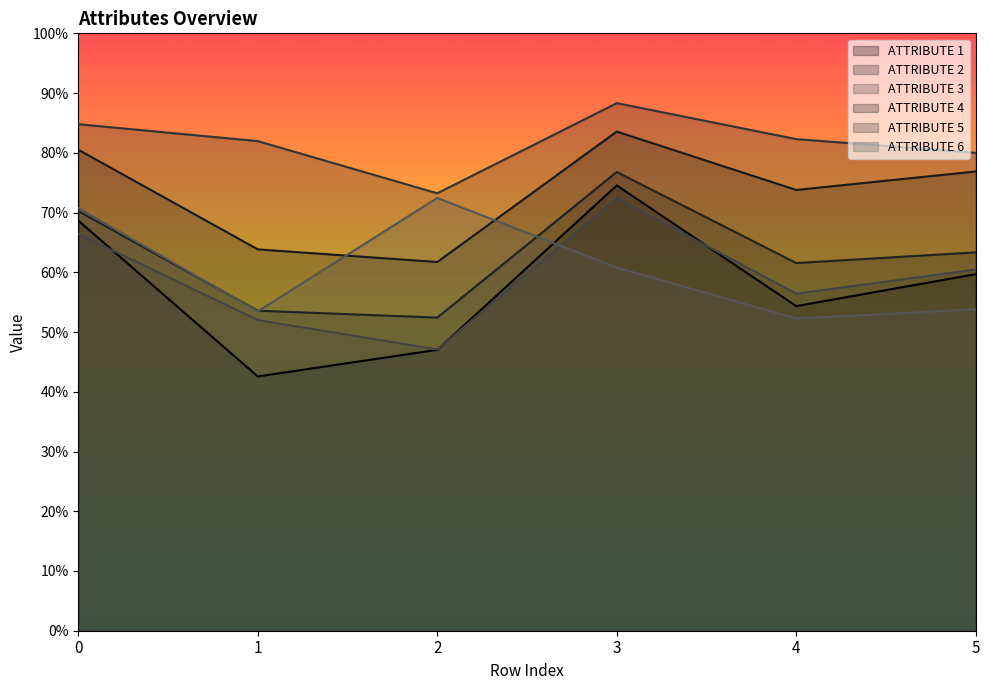

What is the spread (max minus min) of values at 3?

0.3